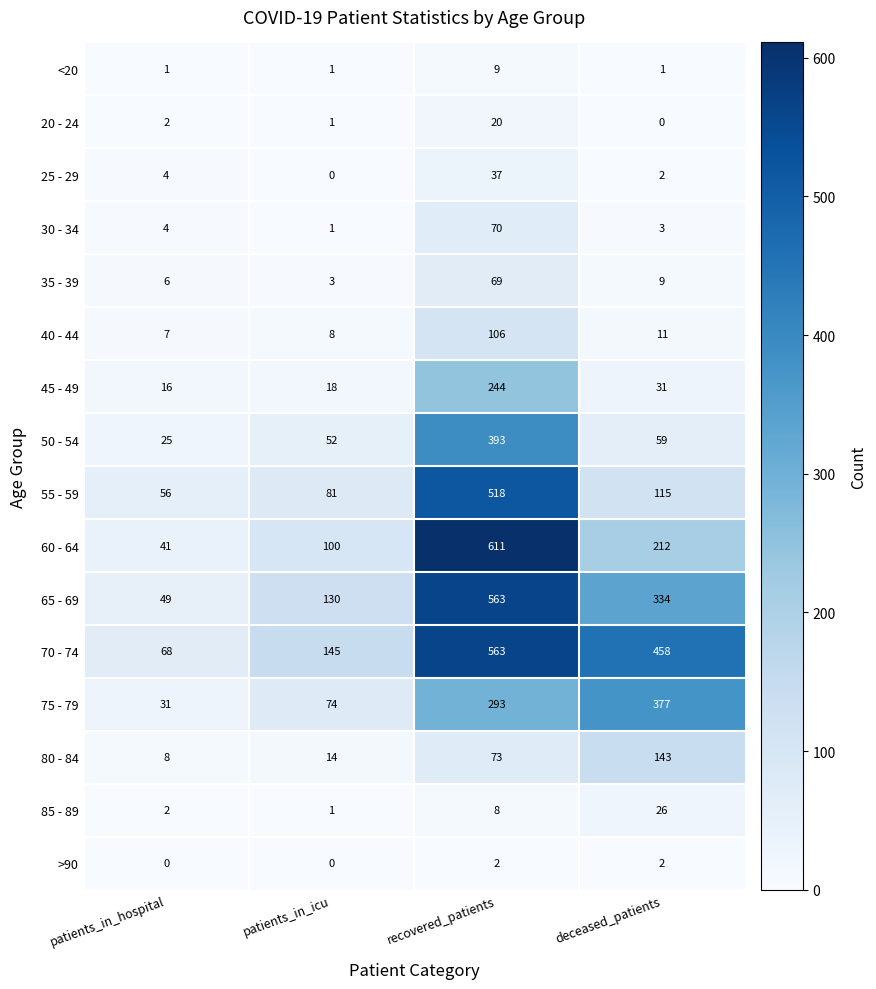

Which series changed the most between recovered_patients and deceased_patients?

55 - 59